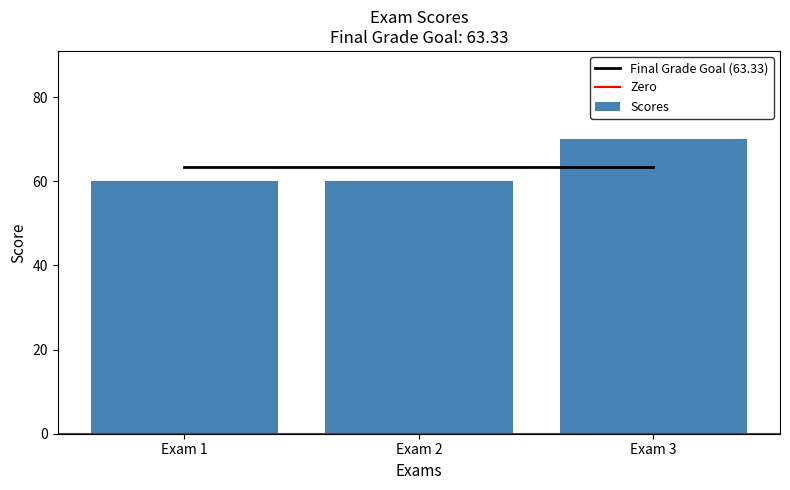

How many data points does each series have?

3